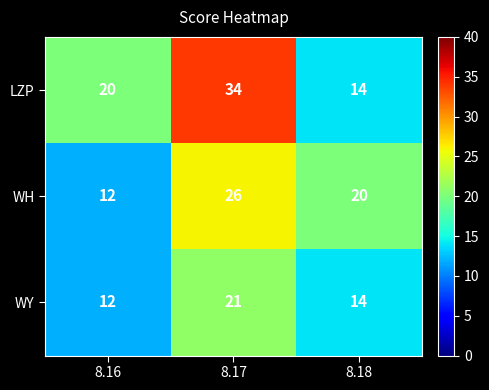

Rank the series by their average value, from highest to lowest.

LZP, WH, WY